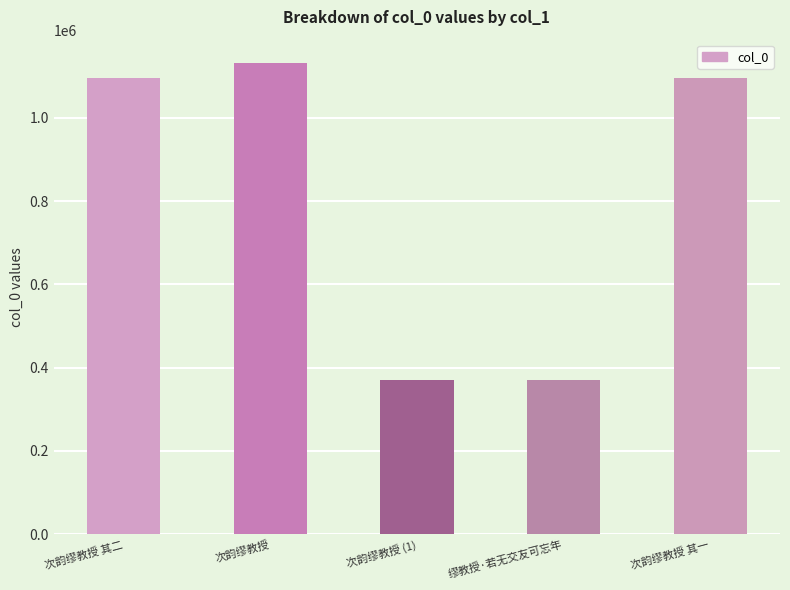

What is the smallest value displayed?

369941